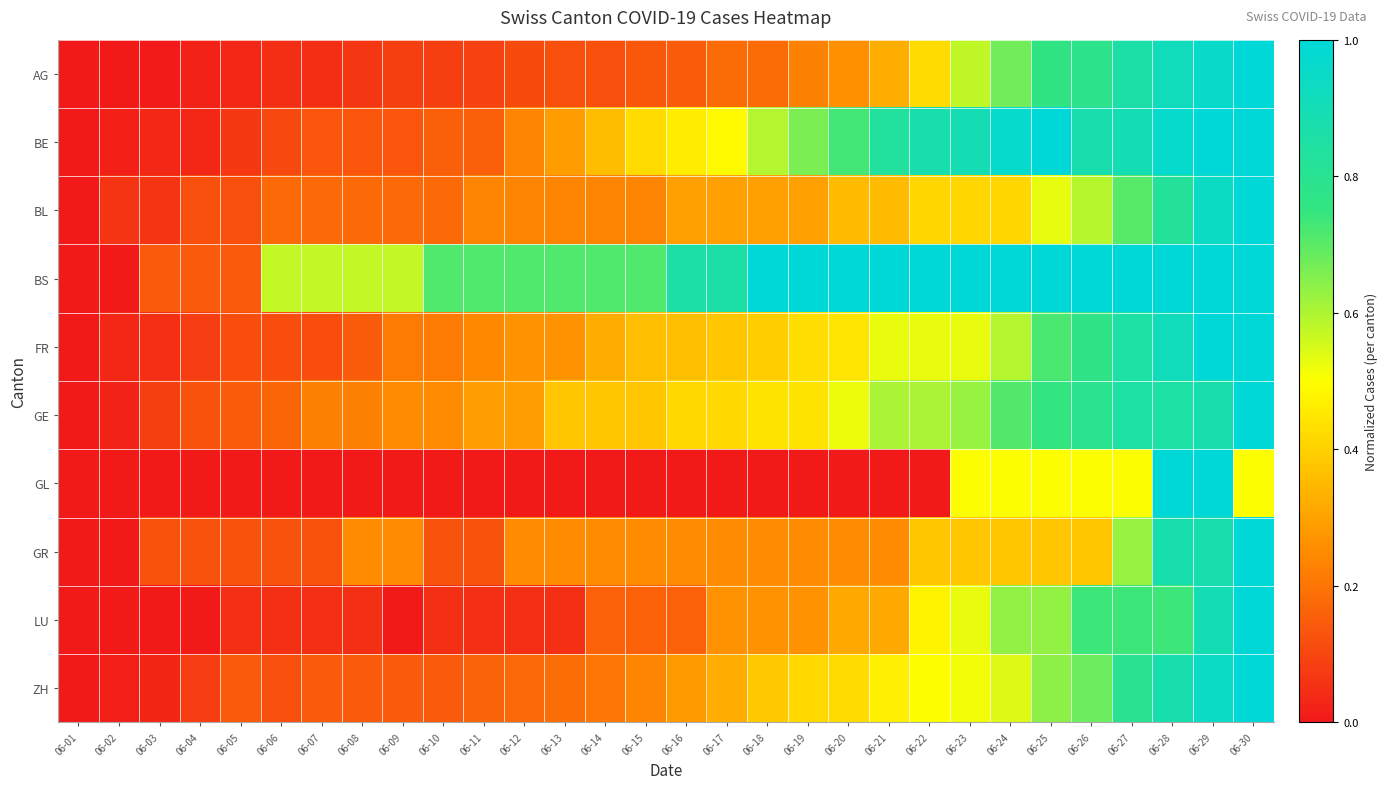

Reading left to right, extract all data points from this chart.

AG: 06-01=0.0	06-02=0.0	06-03=0.0	06-04=0.0	06-05=0.0	06-06=0.0	06-07=0.0	06-08=0.1	06-09=0.1	06-10=0.1	06-11=0.1	06-12=0.1	06-13=0.1	06-14=0.1	06-15=0.1	06-16=0.2	06-17=0.2	06-18=0.2	06-19=0.2	06-20=0.3	06-21=0.3	06-22=0.4	06-23=0.6	06-24=0.7	06-25=0.8	06-26=0.8	06-27=0.9	06-28=0.9	06-29=1.0	06-30=1.0
BE: 06-01=0.0	06-02=0.0	06-03=0.0	06-04=0.0	06-05=0.1	06-06=0.1	06-07=0.1	06-08=0.1	06-09=0.1	06-10=0.2	06-11=0.2	06-12=0.2	06-13=0.3	06-14=0.4	06-15=0.4	06-16=0.5	06-17=0.5	06-18=0.6	06-19=0.7	06-20=0.7	06-21=0.8	06-22=0.9	06-23=0.9	06-24=1.0	06-25=1.0	06-26=0.9	06-27=0.9	06-28=1.0	06-29=1.0	06-30=1.0
BL: 06-01=0.0	06-02=0.1	06-03=0.1	06-04=0.1	06-05=0.1	06-06=0.2	06-07=0.2	06-08=0.2	06-09=0.2	06-10=0.2	06-11=0.2	06-12=0.2	06-13=0.2	06-14=0.2	06-15=0.2	06-16=0.3	06-17=0.3	06-18=0.3	06-19=0.3	06-20=0.4	06-21=0.4	06-22=0.4	06-23=0.4	06-24=0.4	06-25=0.5	06-26=0.6	06-27=0.7	06-28=0.8	06-29=0.9	06-30=1.0
BS: 06-01=0.0	06-02=0.0	06-03=0.1	06-04=0.1	06-05=0.1	06-06=0.6	06-07=0.6	06-08=0.6	06-09=0.6	06-10=0.7	06-11=0.7	06-12=0.7	06-13=0.7	06-14=0.7	06-15=0.7	06-16=0.9	06-17=0.9	06-18=1.0	06-19=1.0	06-20=1.0	06-21=1.0	06-22=1.0	06-23=1.0	06-24=1.0	06-25=1.0	06-26=1.0	06-27=1.0	06-28=1.0	06-29=1.0	06-30=1.0
FR: 06-01=0.0	06-02=0.0	06-03=0.0	06-04=0.1	06-05=0.1	06-06=0.1	06-07=0.1	06-08=0.1	06-09=0.2	06-10=0.2	06-11=0.2	06-12=0.3	06-13=0.3	06-14=0.3	06-15=0.4	06-16=0.4	06-17=0.4	06-18=0.4	06-19=0.4	06-20=0.4	06-21=0.5	06-22=0.5	06-23=0.5	06-24=0.6	06-25=0.7	06-26=0.8	06-27=0.9	06-28=0.9	06-29=1.0	06-30=1.0
GE: 06-01=0.0	06-02=0.0	06-03=0.1	06-04=0.1	06-05=0.1	06-06=0.2	06-07=0.2	06-08=0.2	06-09=0.2	06-10=0.2	06-11=0.3	06-12=0.3	06-13=0.4	06-14=0.4	06-15=0.4	06-16=0.4	06-17=0.4	06-18=0.4	06-19=0.4	06-20=0.5	06-21=0.6	06-22=0.6	06-23=0.6	06-24=0.7	06-25=0.8	06-26=0.8	06-27=0.9	06-28=0.9	06-29=0.9	06-30=1.0
GL: 06-01=0.0	06-02=0.0	06-03=0.0	06-04=0.0	06-05=0.0	06-06=0.0	06-07=0.0	06-08=0.0	06-09=0.0	06-10=0.0	06-11=0.0	06-12=0.0	06-13=0.0	06-14=0.0	06-15=0.0	06-16=0.0	06-17=0.0	06-18=0.0	06-19=0.0	06-20=0.0	06-21=0.0	06-22=0.0	06-23=0.5	06-24=0.5	06-25=0.5	06-26=0.5	06-27=0.5	06-28=1.0	06-29=1.0	06-30=0.5
GR: 06-01=0.0	06-02=0.0	06-03=0.1	06-04=0.1	06-05=0.1	06-06=0.1	06-07=0.1	06-08=0.2	06-09=0.2	06-10=0.1	06-11=0.1	06-12=0.2	06-13=0.2	06-14=0.2	06-15=0.2	06-16=0.2	06-17=0.2	06-18=0.2	06-19=0.2	06-20=0.2	06-21=0.2	06-22=0.4	06-23=0.4	06-24=0.4	06-25=0.4	06-26=0.4	06-27=0.6	06-28=0.9	06-29=0.9	06-30=1.0
LU: 06-01=0.0	06-02=0.0	06-03=0.0	06-04=0.0	06-05=0.1	06-06=0.1	06-07=0.1	06-08=0.1	06-09=0.0	06-10=0.1	06-11=0.1	06-12=0.1	06-13=0.1	06-14=0.2	06-15=0.2	06-16=0.2	06-17=0.3	06-18=0.3	06-19=0.3	06-20=0.3	06-21=0.3	06-22=0.5	06-23=0.5	06-24=0.6	06-25=0.6	06-26=0.7	06-27=0.7	06-28=0.7	06-29=0.9	06-30=1.0
ZH: 06-01=0.0	06-02=0.0	06-03=0.0	06-04=0.1	06-05=0.1	06-06=0.1	06-07=0.1	06-08=0.1	06-09=0.1	06-10=0.1	06-11=0.2	06-12=0.2	06-13=0.2	06-14=0.2	06-15=0.2	06-16=0.3	06-17=0.3	06-18=0.4	06-19=0.4	06-20=0.4	06-21=0.5	06-22=0.5	06-23=0.5	06-24=0.5	06-25=0.6	06-26=0.7	06-27=0.8	06-28=0.9	06-29=0.9	06-30=1.0